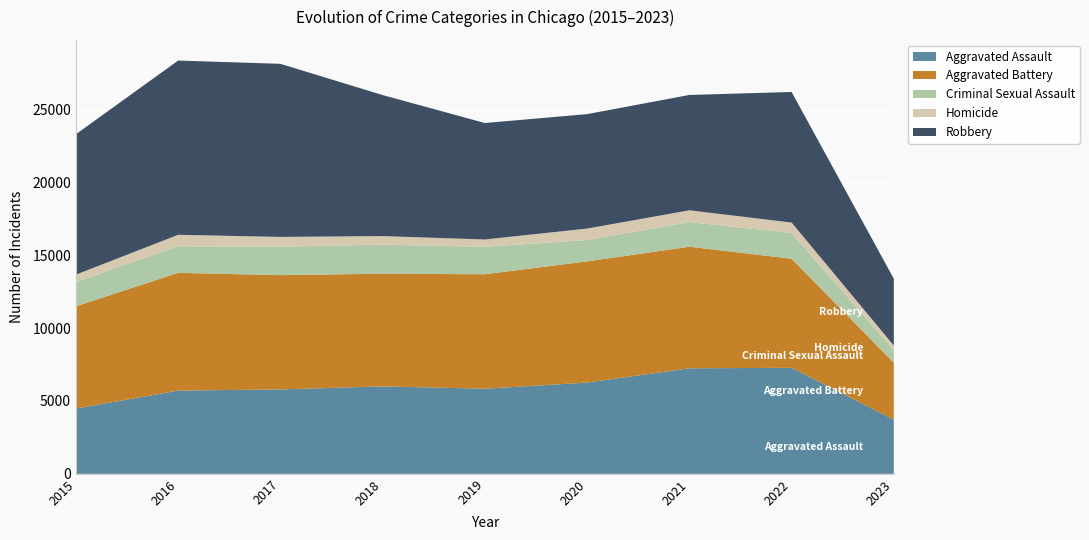

Reading right to left, extract all data points from this chart.

Aggravated Assault: 2023=3719	2022=7277	2021=7243	2020=6263	2019=5841	2018=6001	2017=5793	2016=5712	2015=4480
Aggravated Battery: 2023=3905	2022=7486	2021=8345	2020=8319	2019=7857	2018=7734	2017=7845	2016=8085	2015=7018
Criminal Sexual Assault: 2023=869	2022=1767	2021=1695	2020=1466	2019=1888	2018=1994	2017=1952	2016=1824	2015=1679
Homicide: 2023=311	2022=717	2021=804	2020=787	2019=498	2018=589	2017=672	2016=786	2015=496
Robbery: 2023=4587	2022=8964	2021=7917	2020=7855	2019=7994	2018=9680	2017=11880	2016=11960	2015=9638